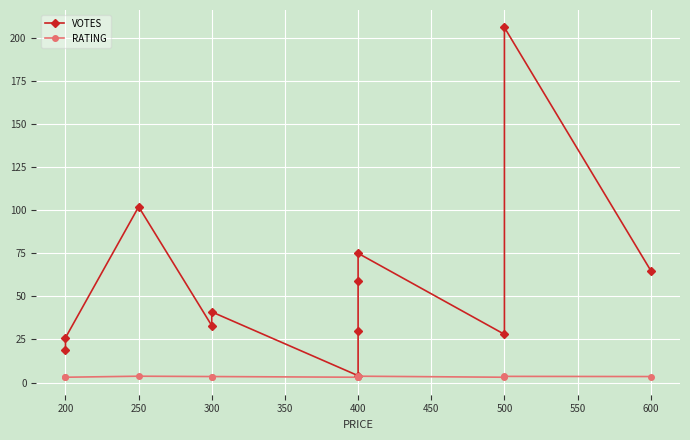

The VOTES series shows 33.0 at 300. True or false?

True